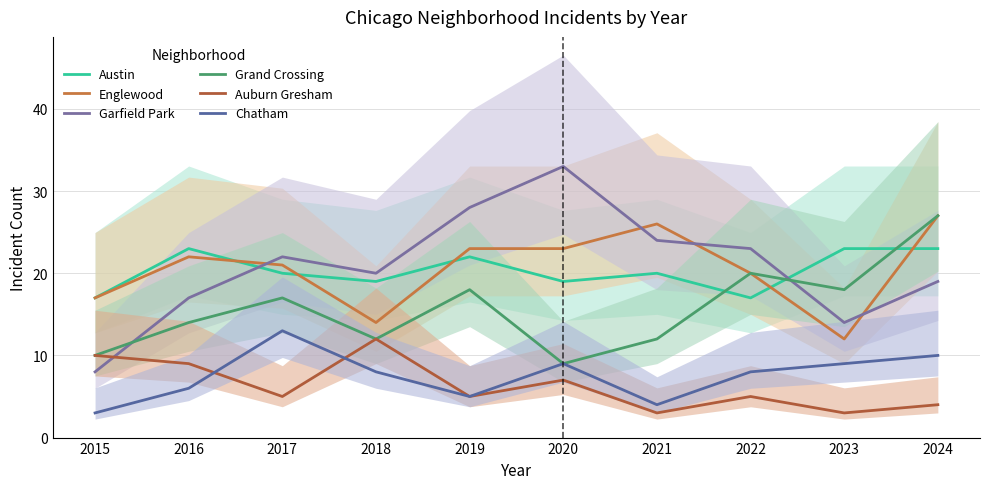

At which category is the sum across all series the highest?

2024